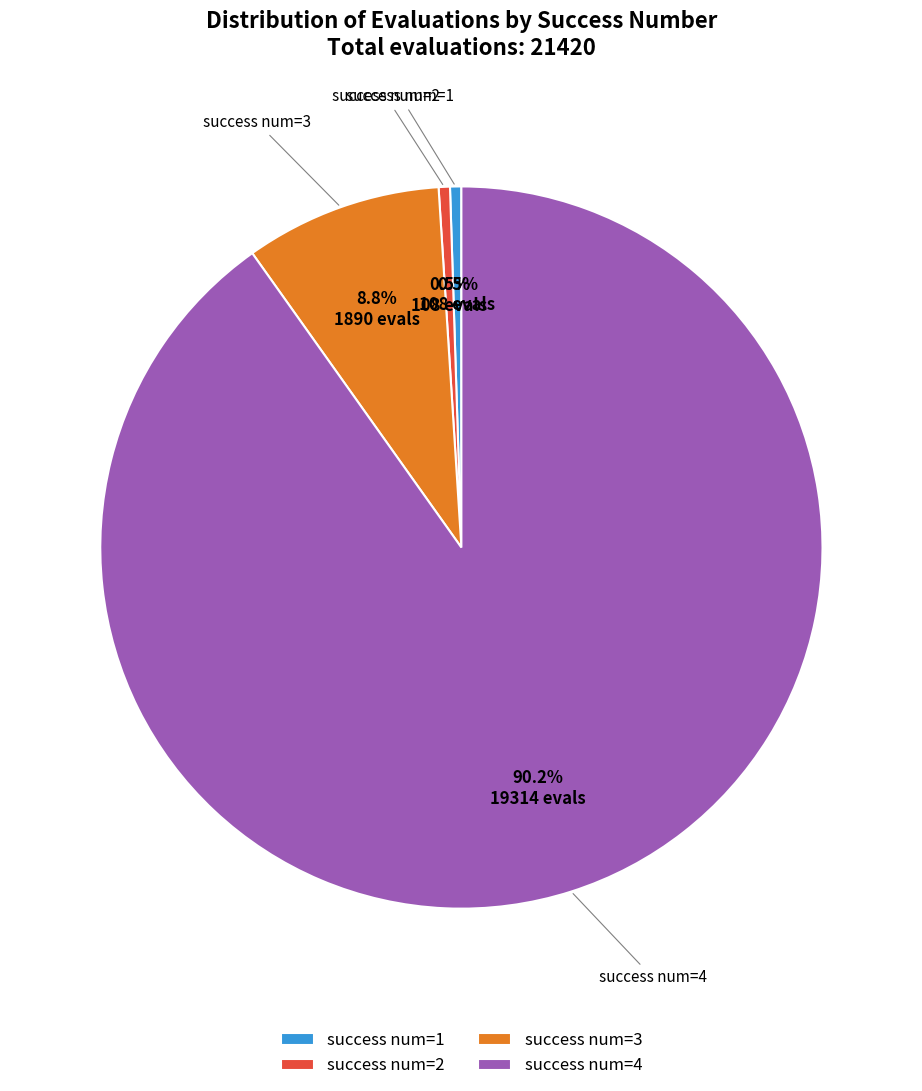

Does any single category account for the majority?

Yes